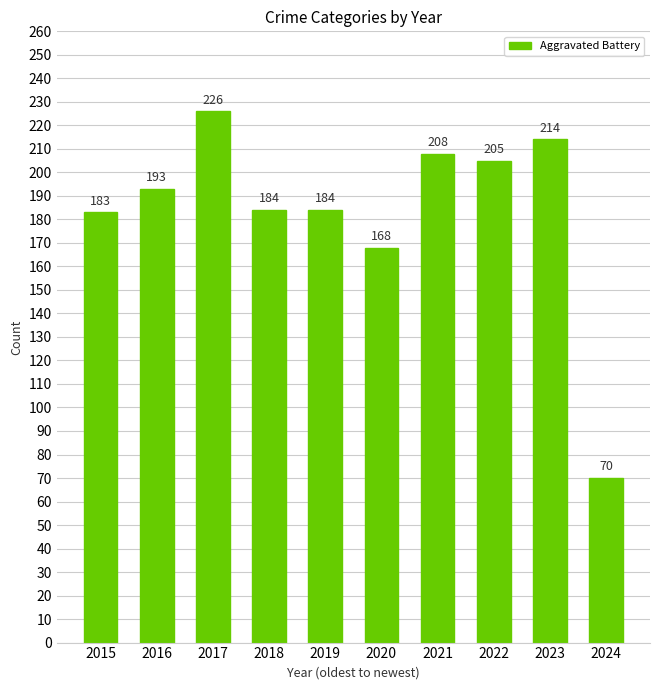

The chart shows a value of 51 at 2019. True or false?

False